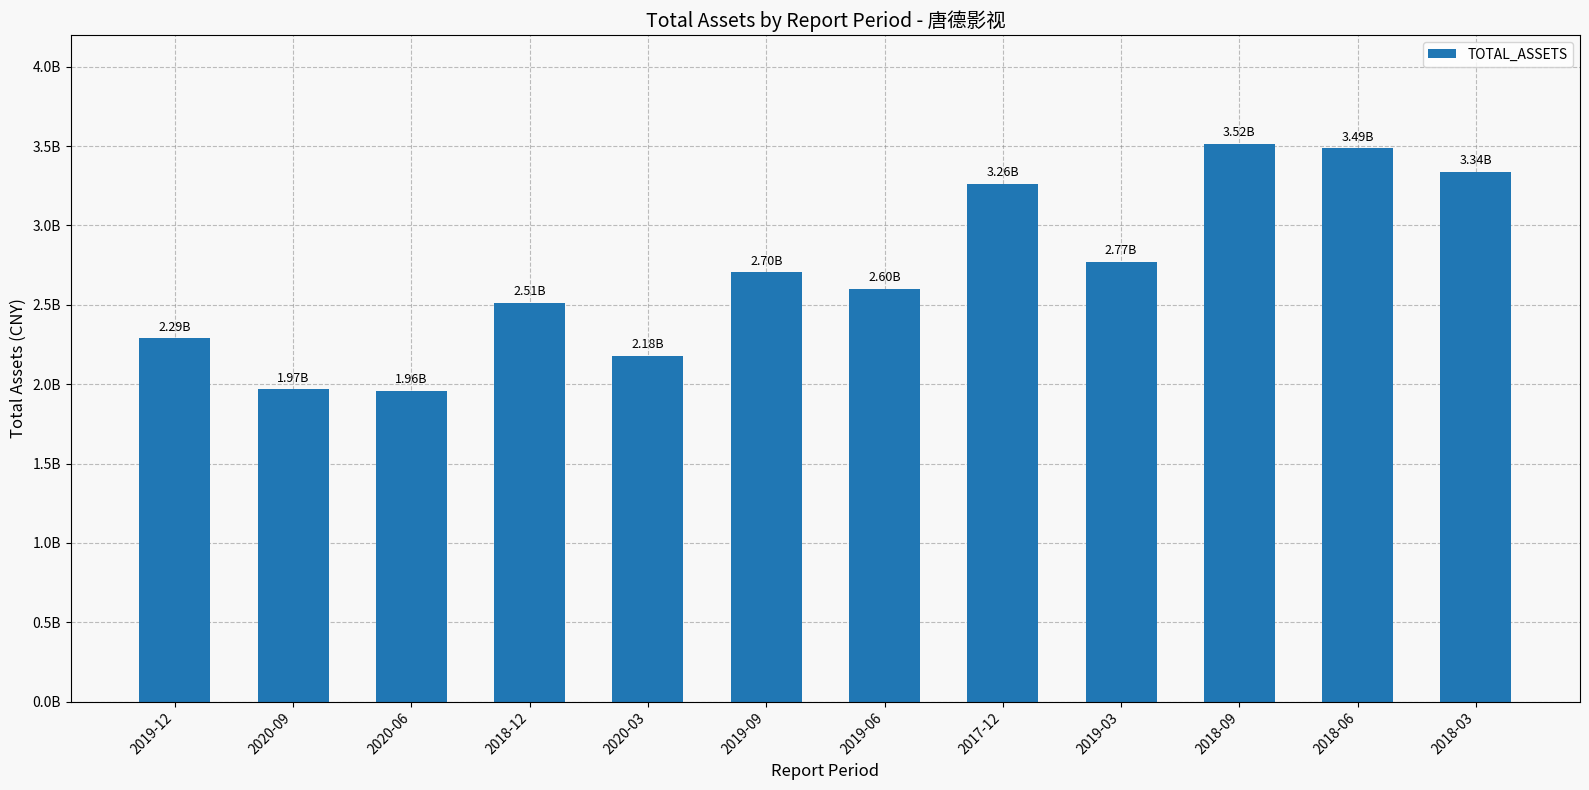

Are the bars horizontal?

No